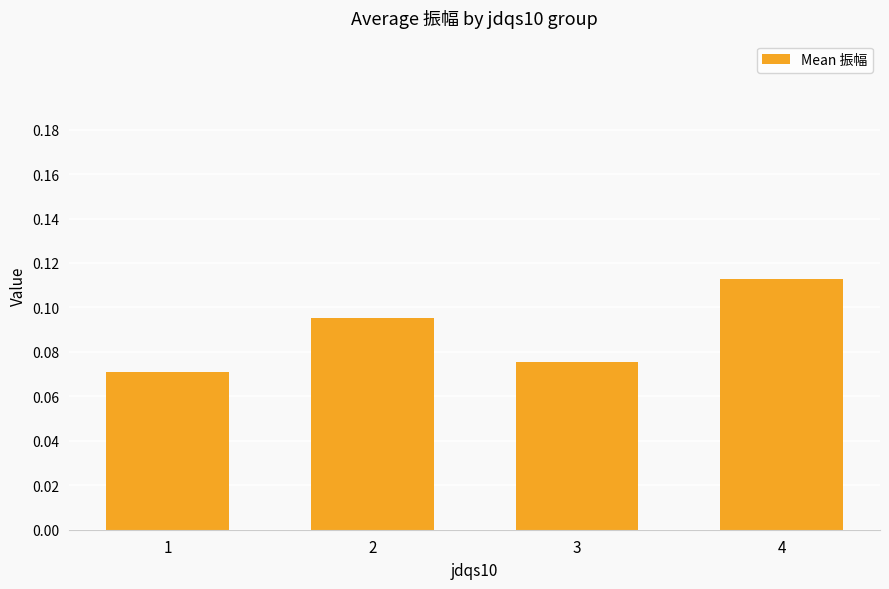

What is the sum of all values?

0.4